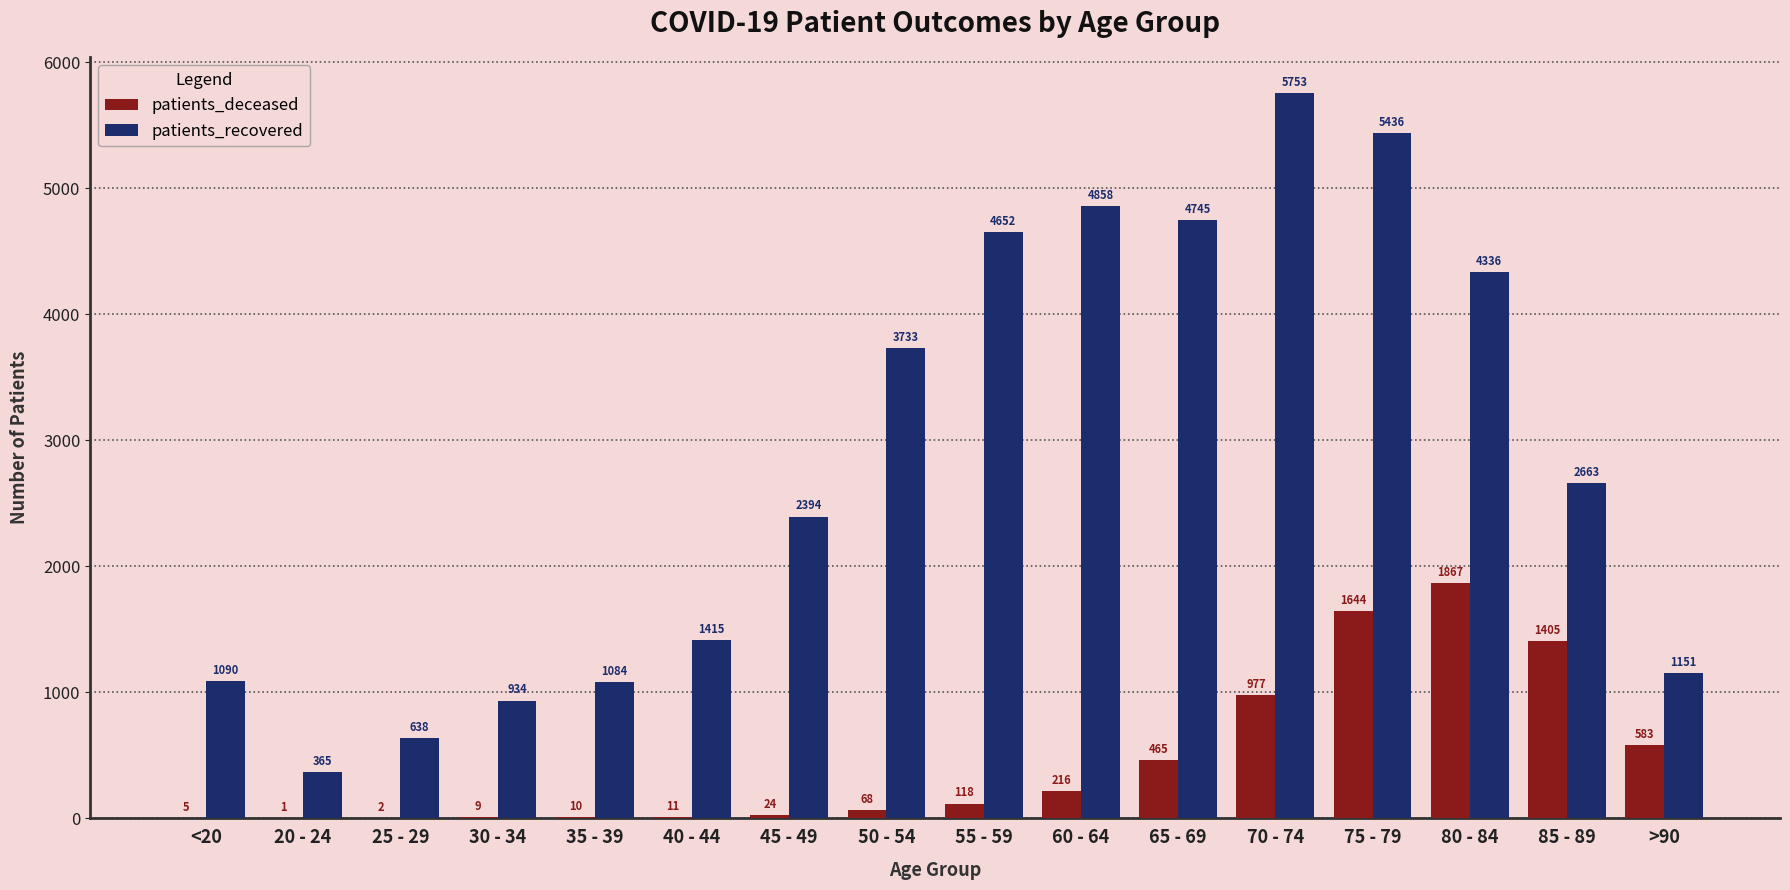

Reading right to left, list all the values displayed in this chart.

patients_deceased: >90=583	85 - 89=1405	80 - 84=1867	75 - 79=1644	70 - 74=977	65 - 69=465	60 - 64=216	55 - 59=118	50 - 54=68	45 - 49=24	40 - 44=11	35 - 39=10	30 - 34=9	25 - 29=2	20 - 24=1	<20=5
patients_recovered: >90=1151	85 - 89=2663	80 - 84=4336	75 - 79=5436	70 - 74=5753	65 - 69=4745	60 - 64=4858	55 - 59=4652	50 - 54=3733	45 - 49=2394	40 - 44=1415	35 - 39=1084	30 - 34=934	25 - 29=638	20 - 24=365	<20=1090